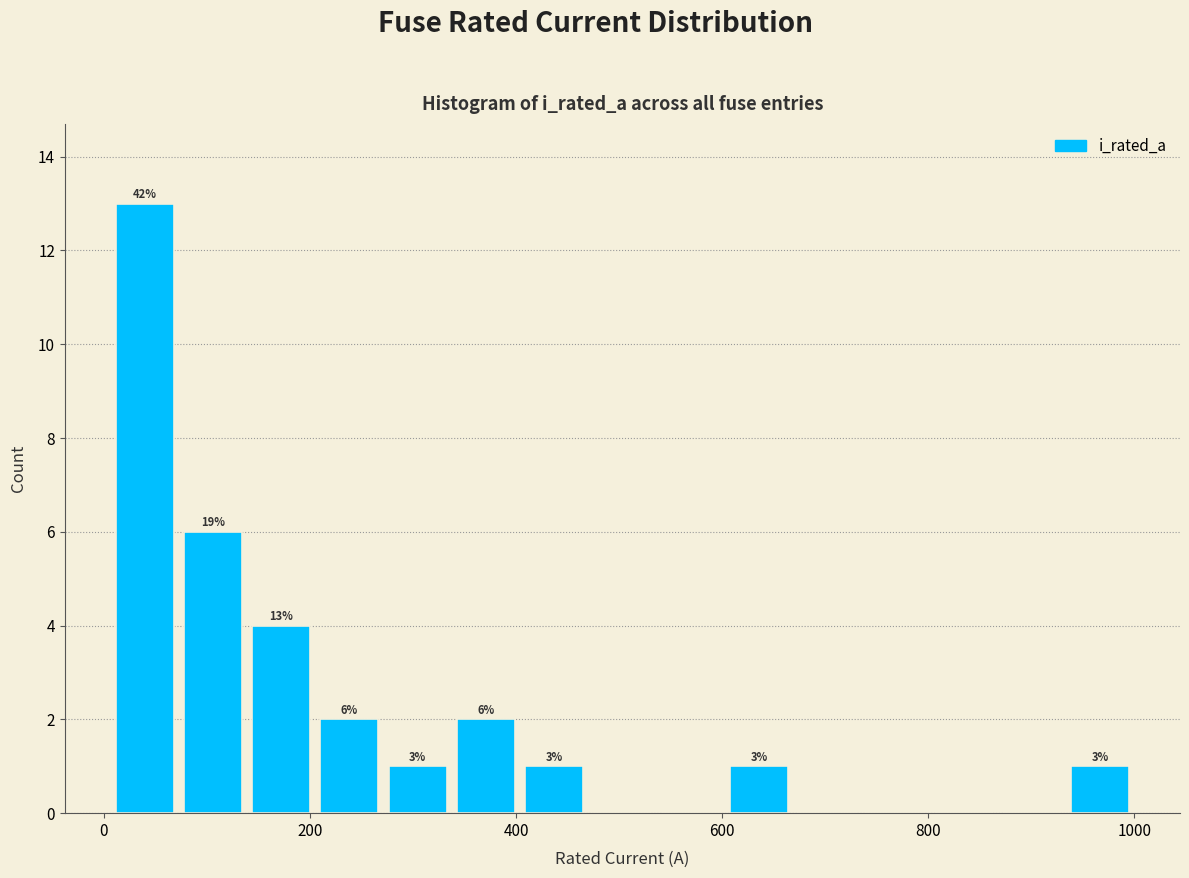

Around what value on the x-axis is the tallest bar? Give the approximate position of its centre, as read against the axis.

40